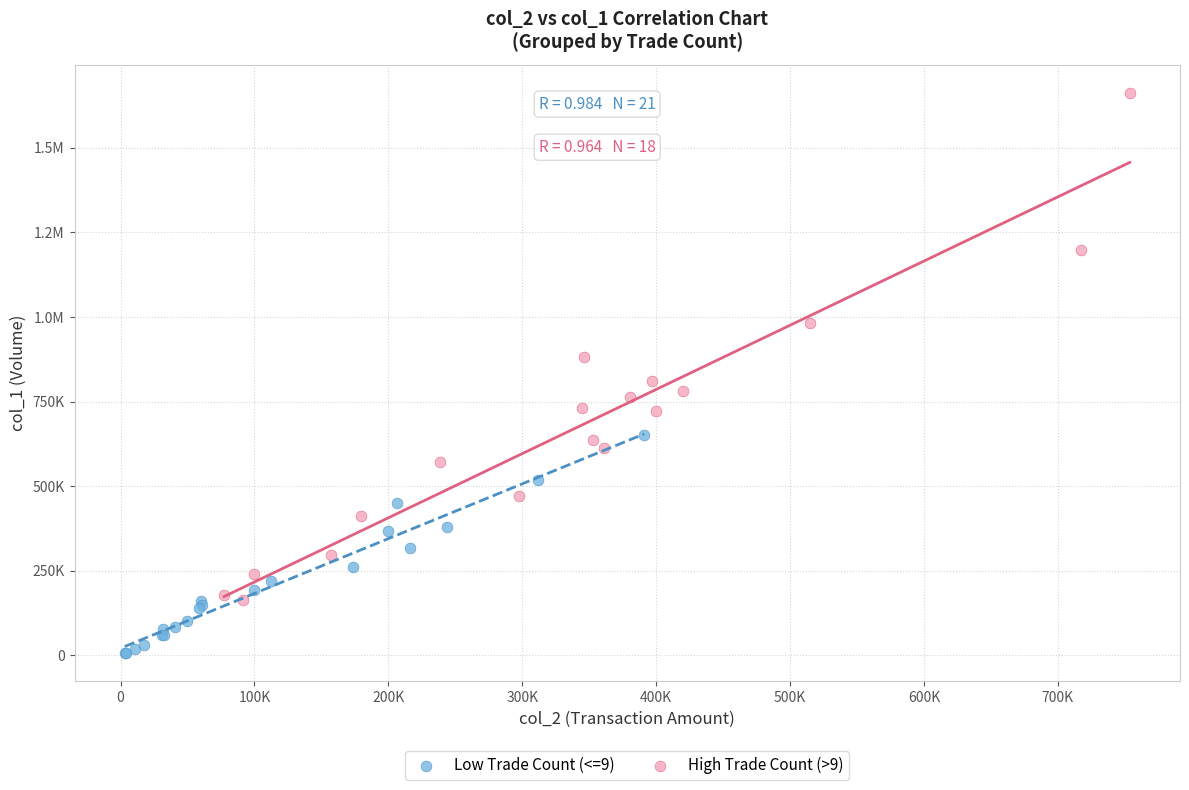

What are all the series names shown in the legend?

Low Trade Count (<=9), High Trade Count (>9)